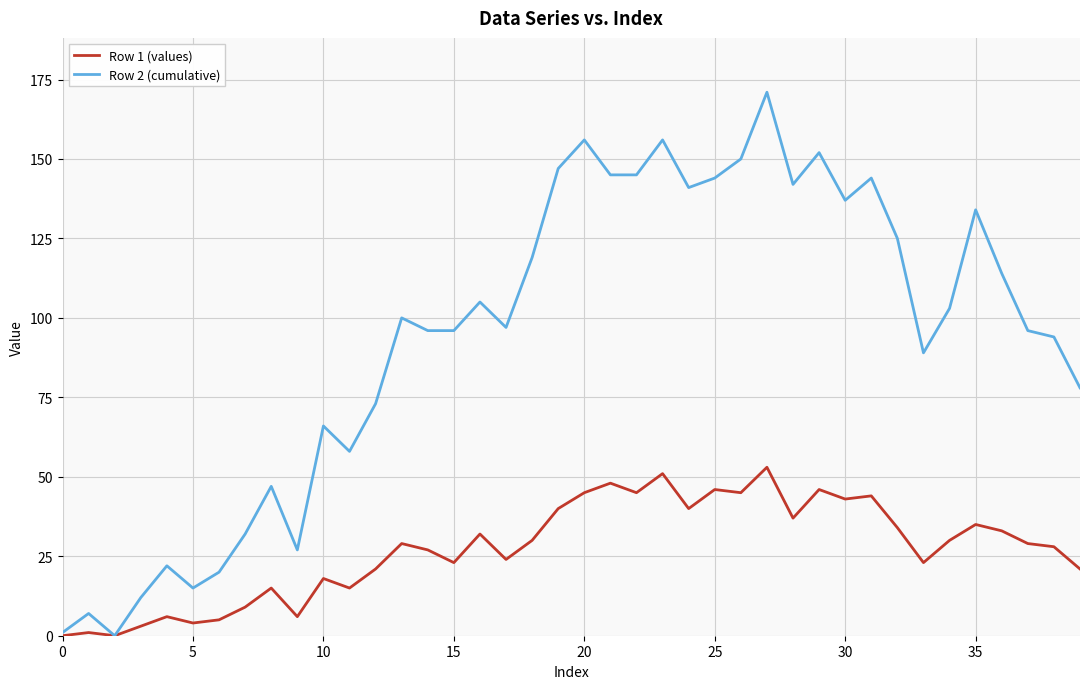

Which series has the largest range (max minus min)?

Row 2 (cumulative)